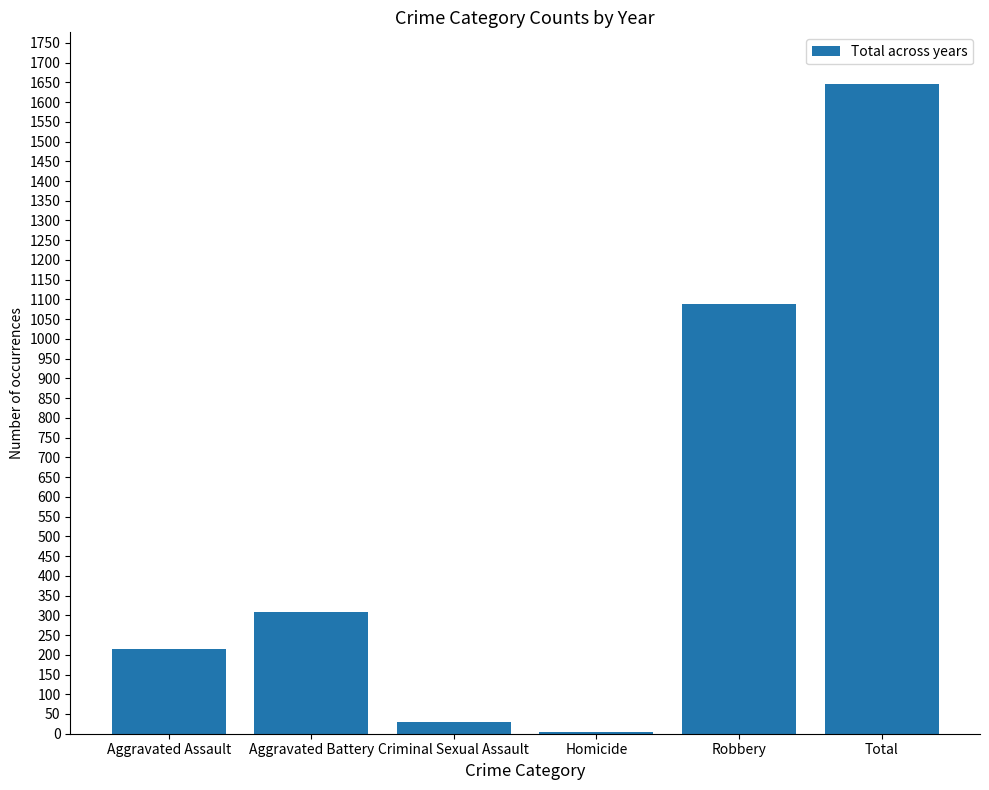

Between Criminal Sexual Assault and Robbery, which is larger?

Robbery